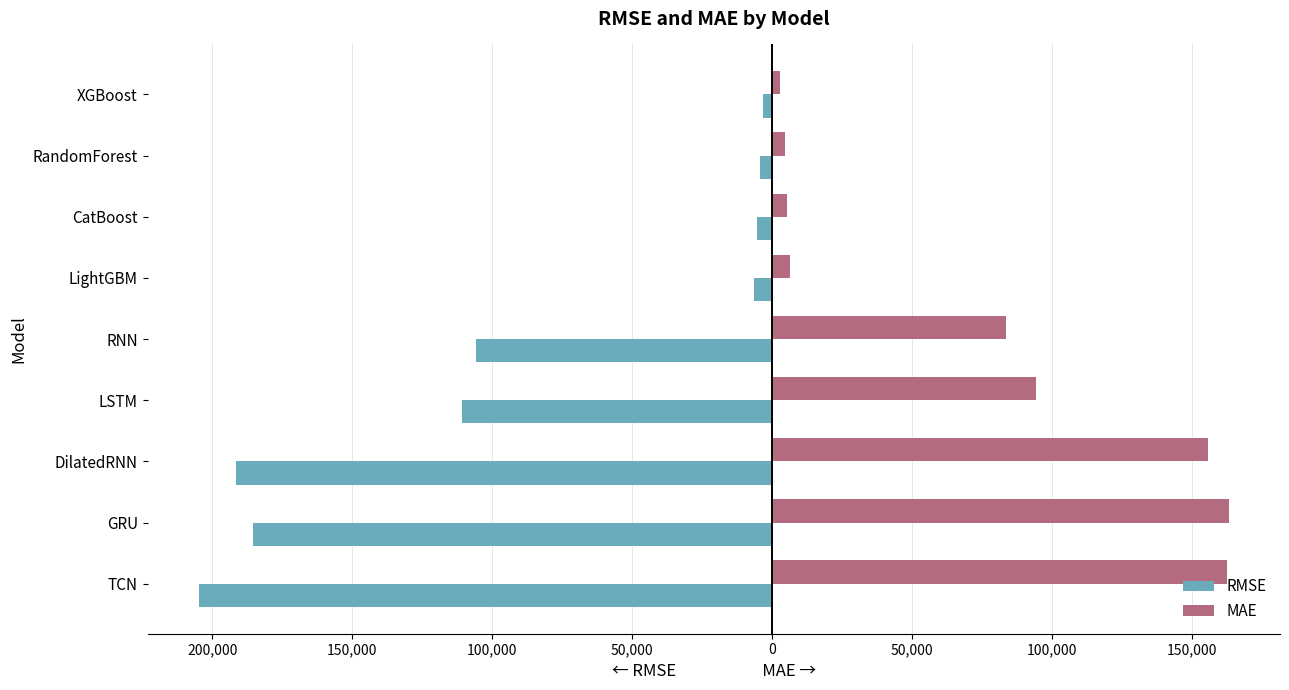

What are all the series names shown in the legend?

RMSE, MAE